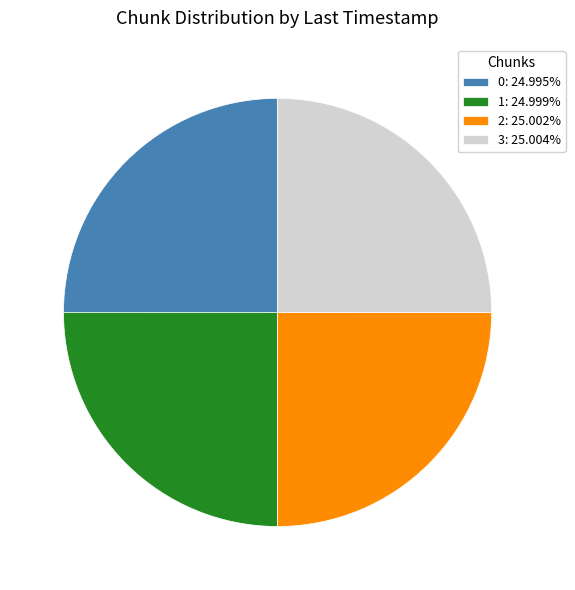

Is there any slice that represents more than half of the pie?

No